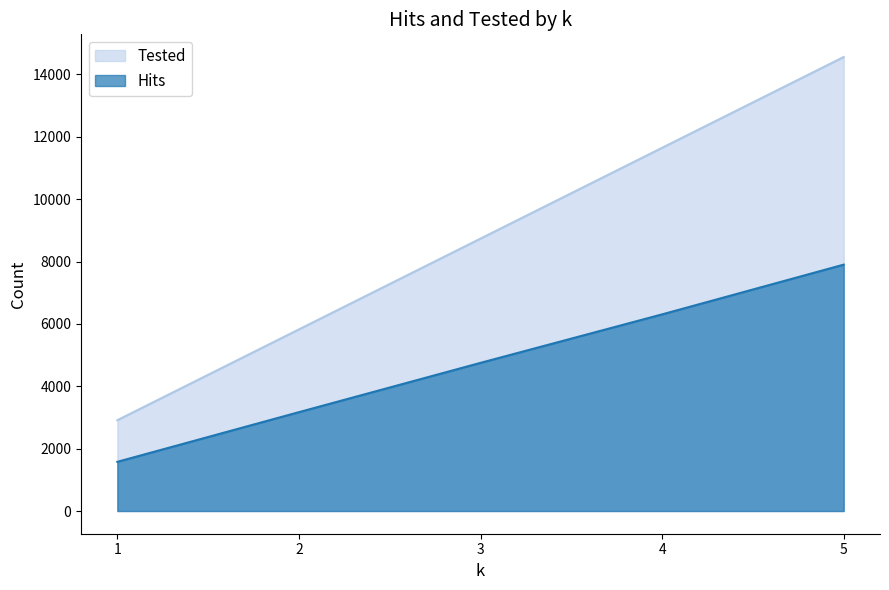

What is the average value of the Hits series?

4742